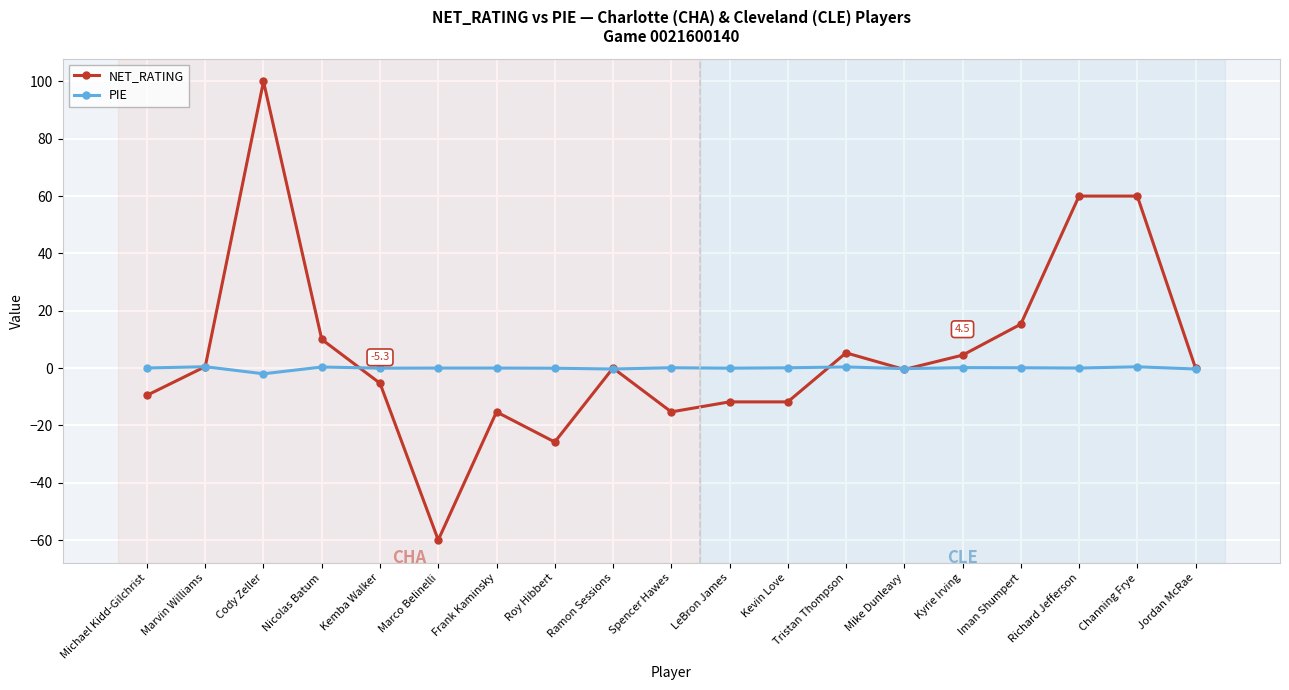

What is the total value across all series at Michael Kidd-Gilchrist?

-9.5